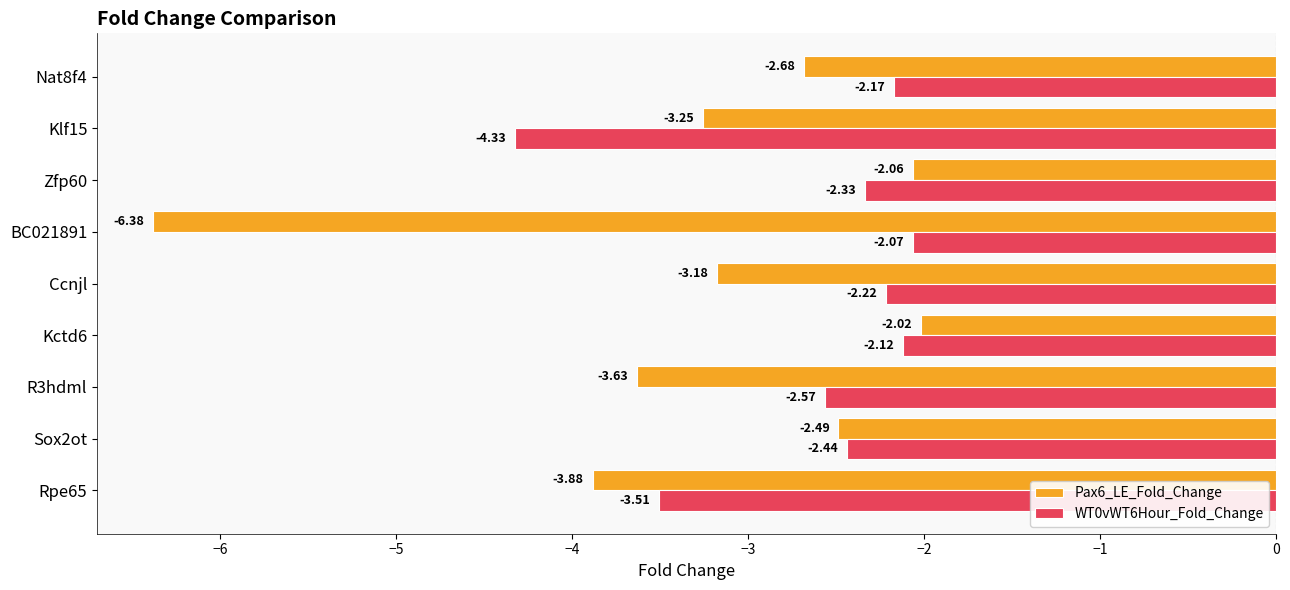

What is the difference between the highest and lowest values at Klf15?

1.1